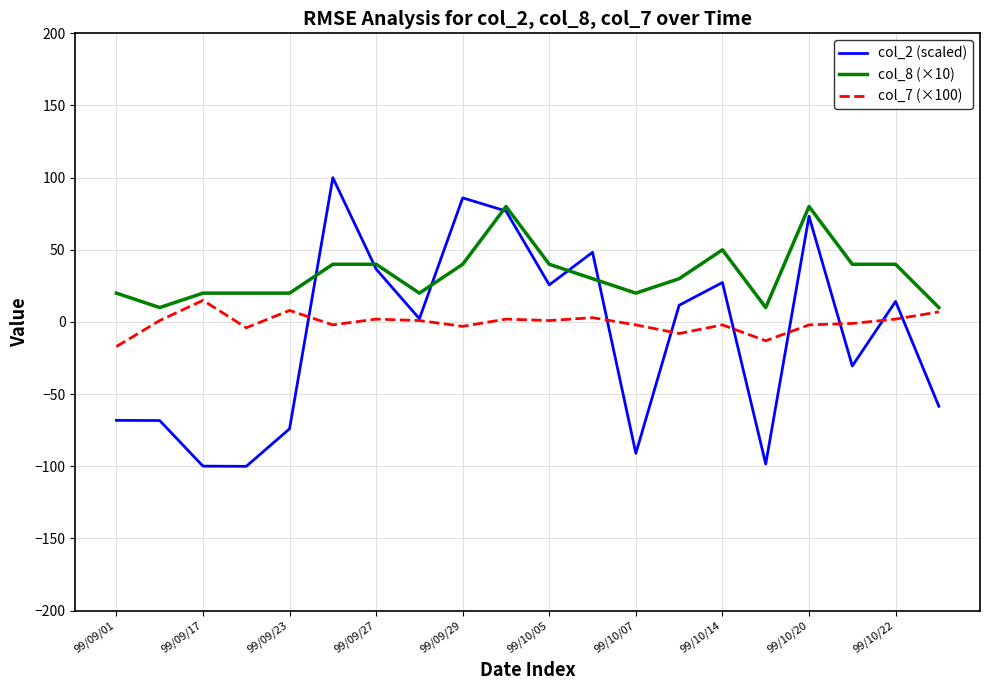

In col_2 (scaled), how many points are higher than both neighbors (excluding endpoints)?

6